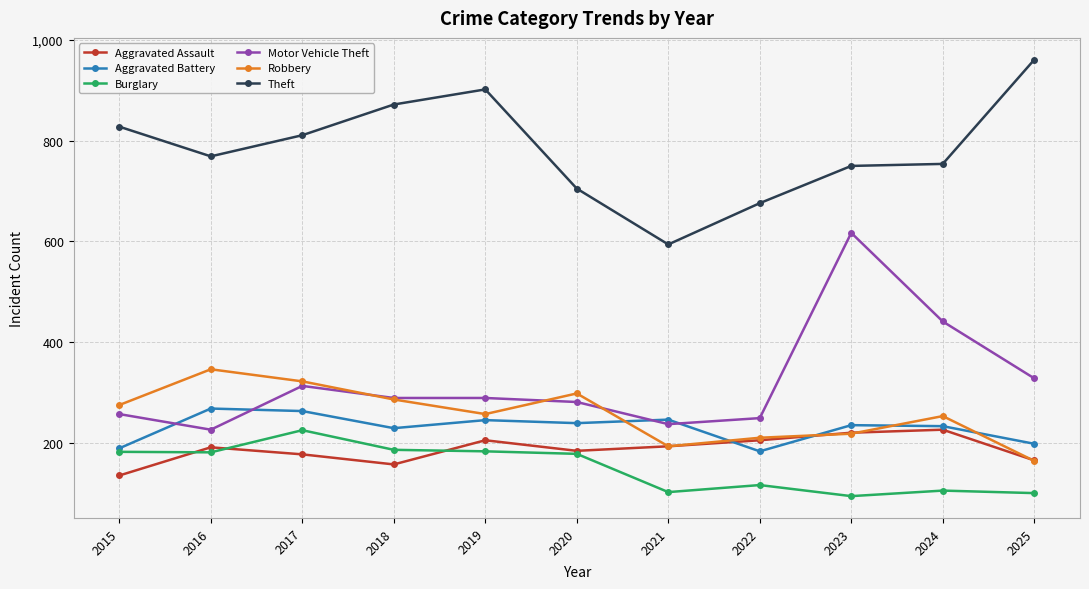

At how many categories does at least one series exceed 214?

11